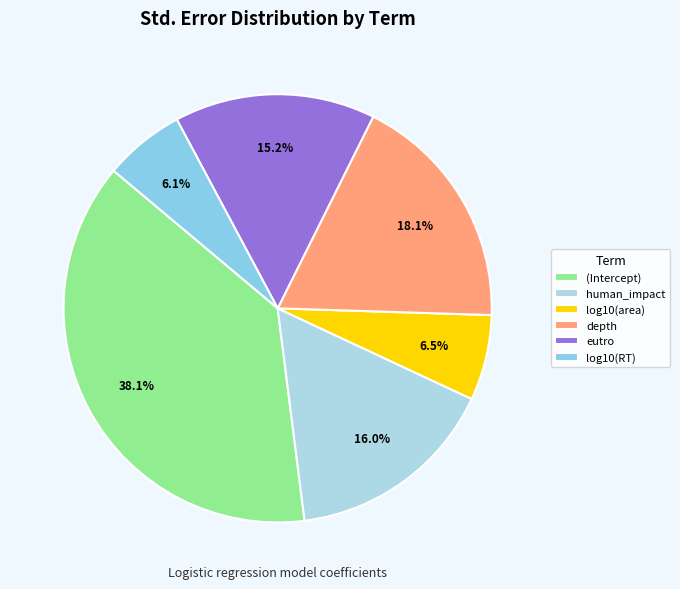

Which slice is the largest?

(Intercept)